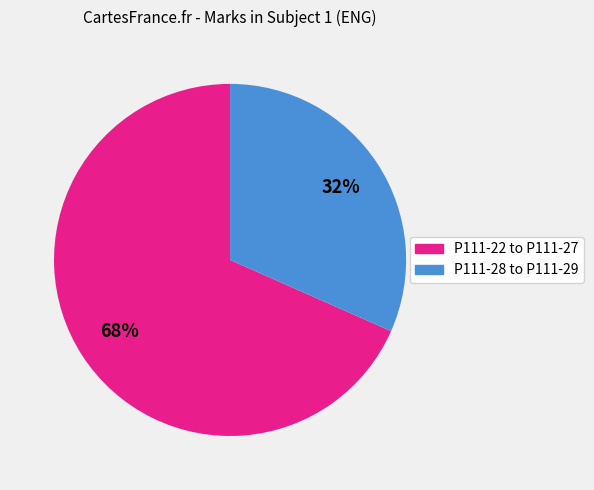

Is it true that P111-22 to P111-27 is 68% of the pie?

True